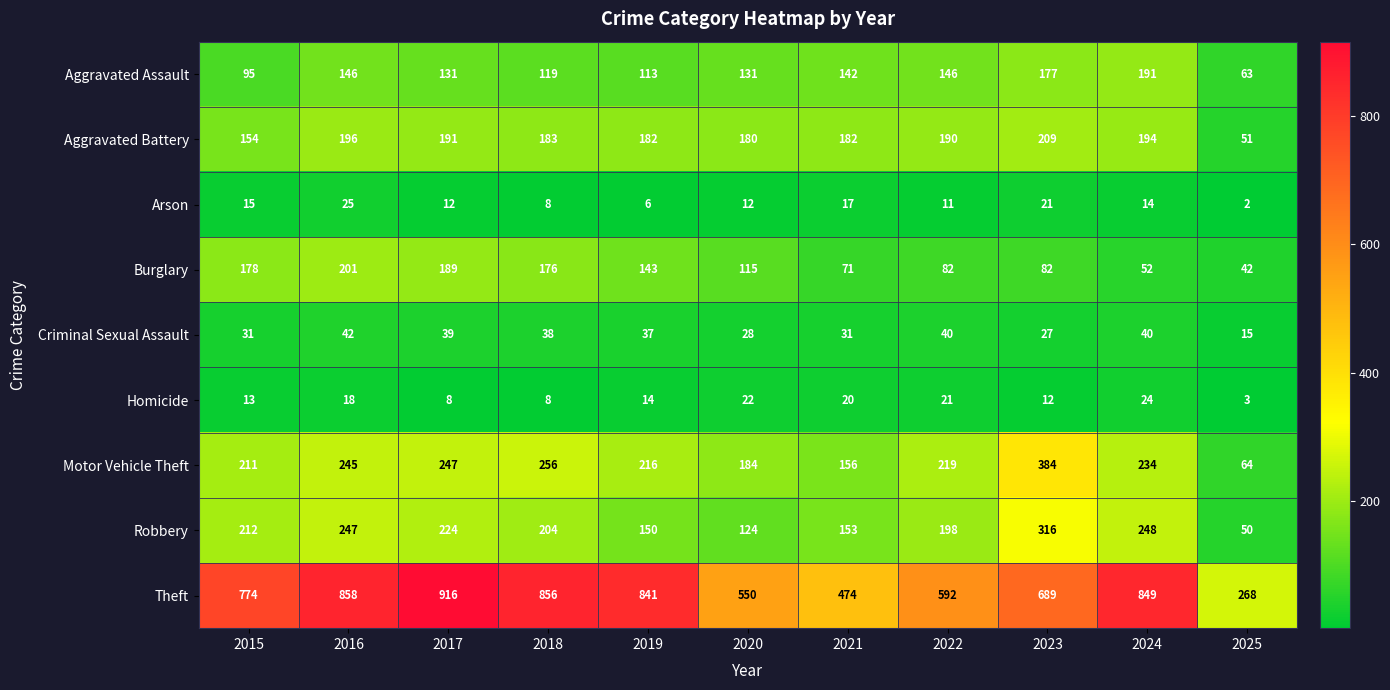

Rank the series by their maximum value, from highest to lowest.

Theft, Motor Vehicle Theft, Robbery, Aggravated Battery, Burglary, Aggravated Assault, Criminal Sexual Assault, Arson, Homicide